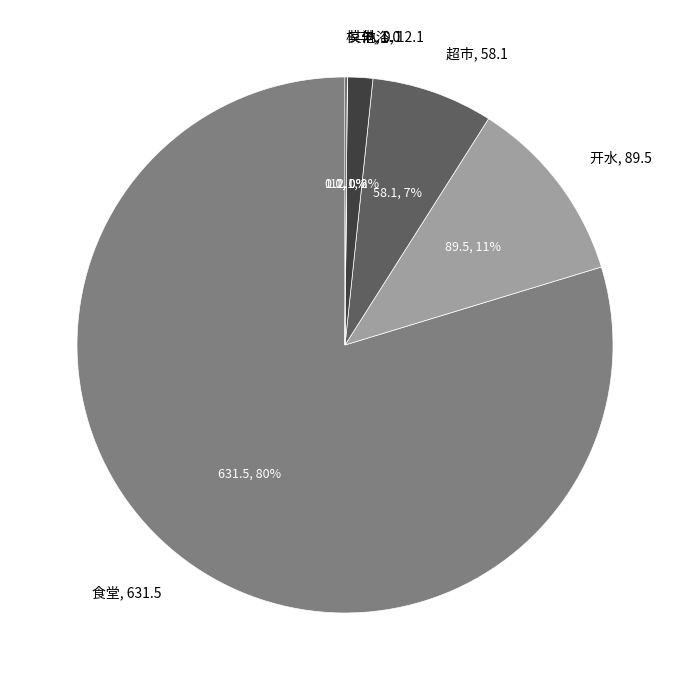

Is there a majority slice in this chart?

Yes